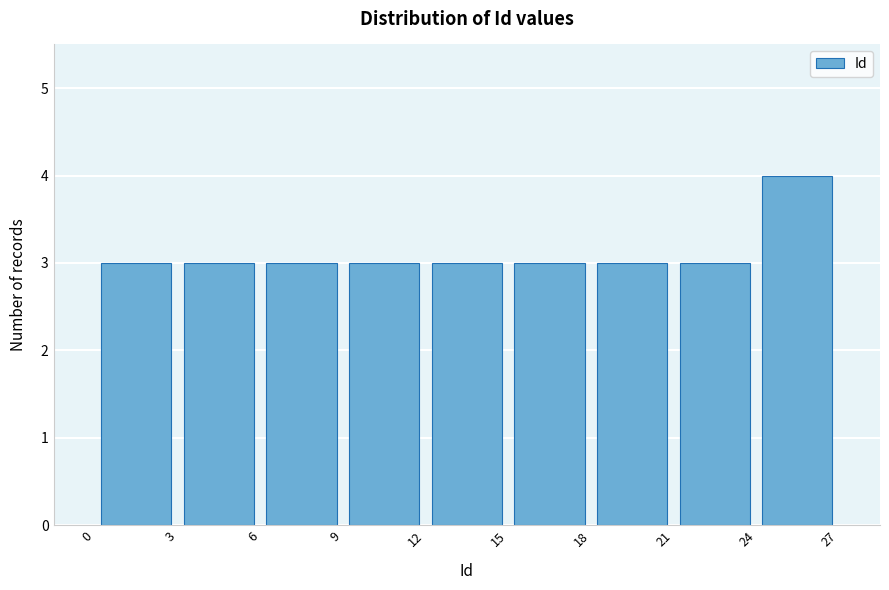

Reading left to right, list every bar in this chart as the range it spans on the x-axis followed by its height. The values are not printed on the chart, so give them approximately, as read against the axis.

0 to 3: 3
3 to 6: 3
6 to 9: 3
9 to 12: 3
12 to 15: 3
15 to 18: 3
18 to 21: 3
21 to 24: 3
24 to 27: 4